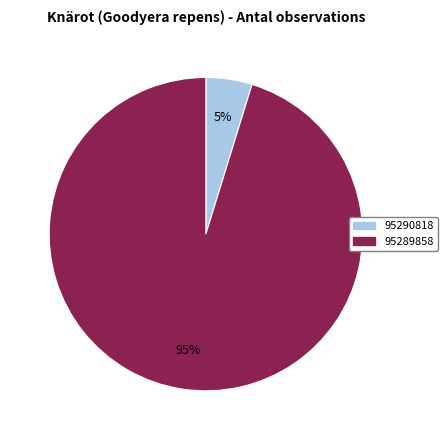

Is there a majority slice in this chart?

Yes